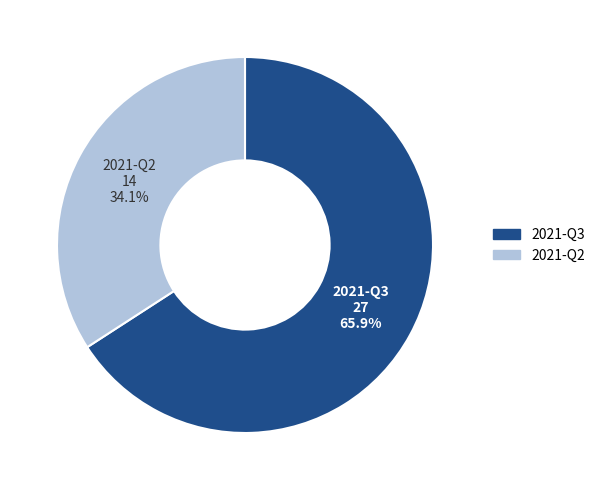

What is the total percentage of 2021-Q3 and 2021-Q2?

100.0%